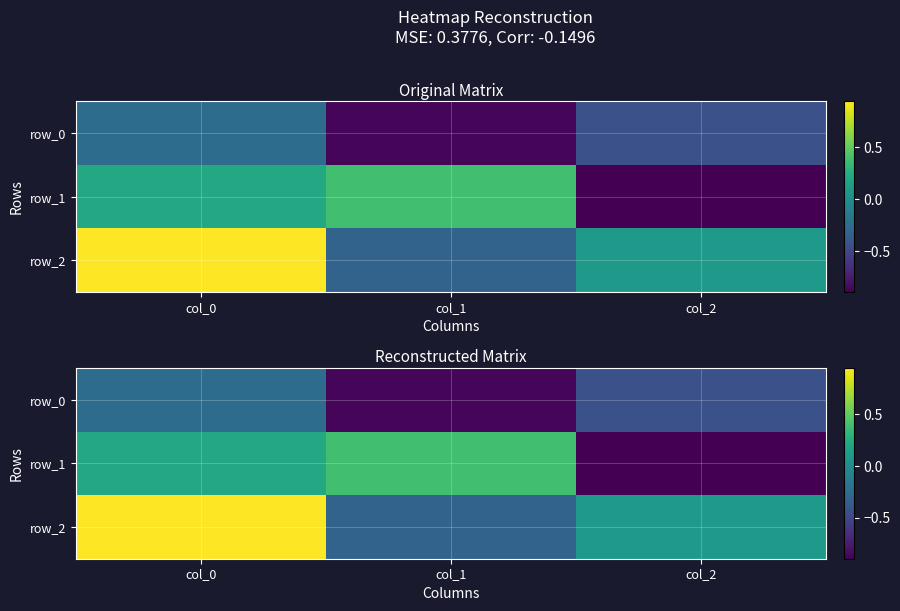

Rank the categories by row_0 value from highest to lowest.

col_0, col_2, col_1